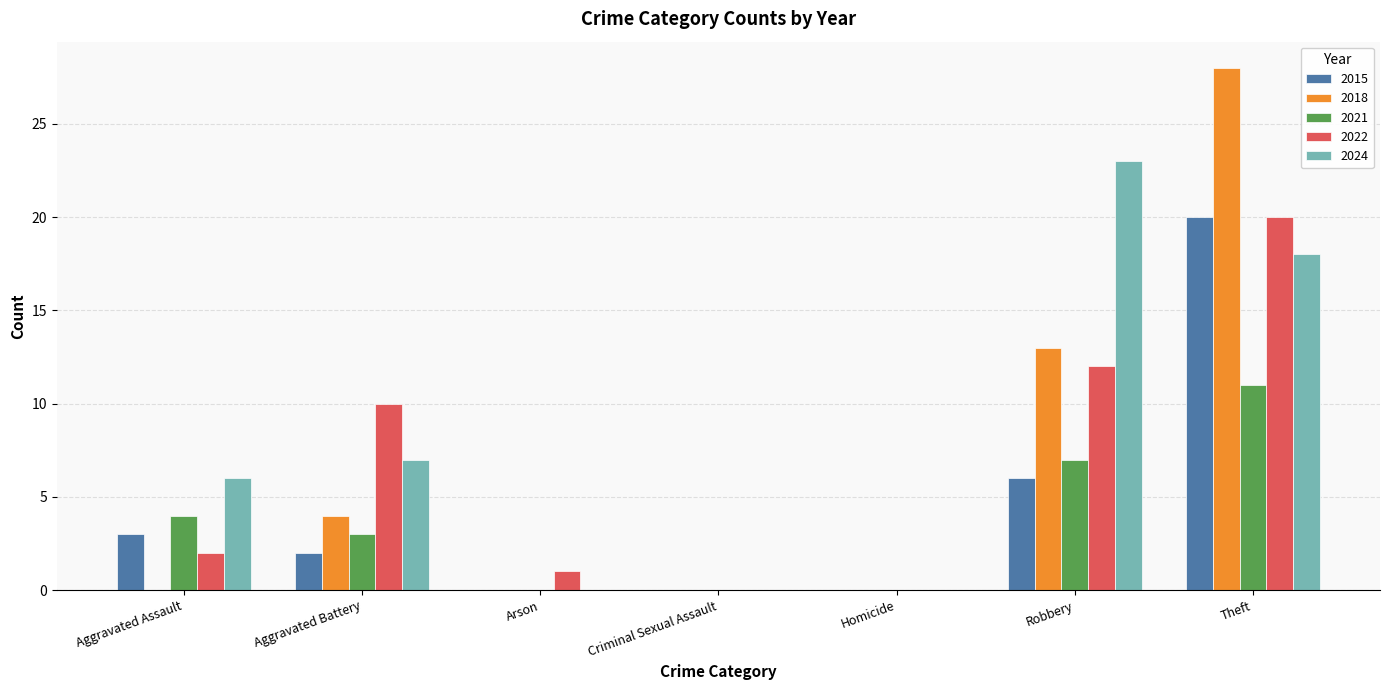

What is the total value across all series at Robbery?

61